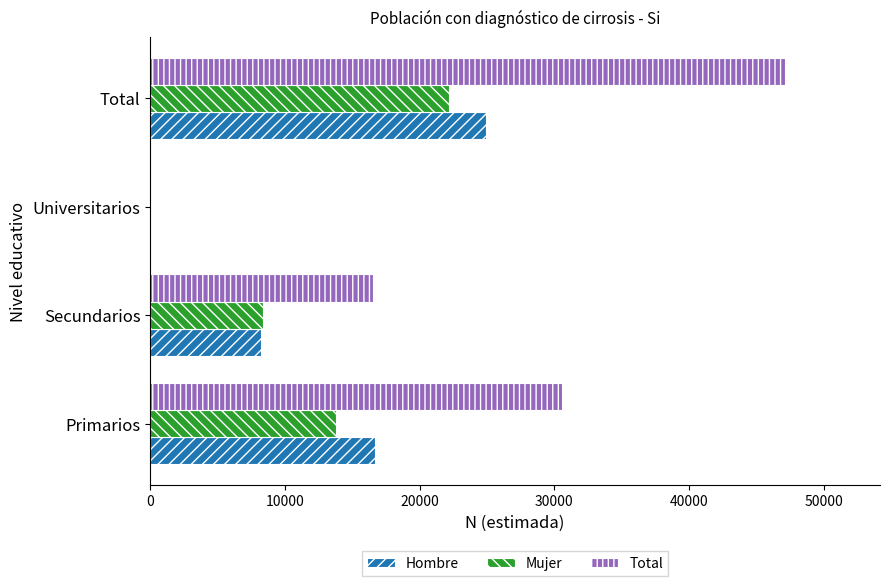

What is the sum of all Hombre values?

49866